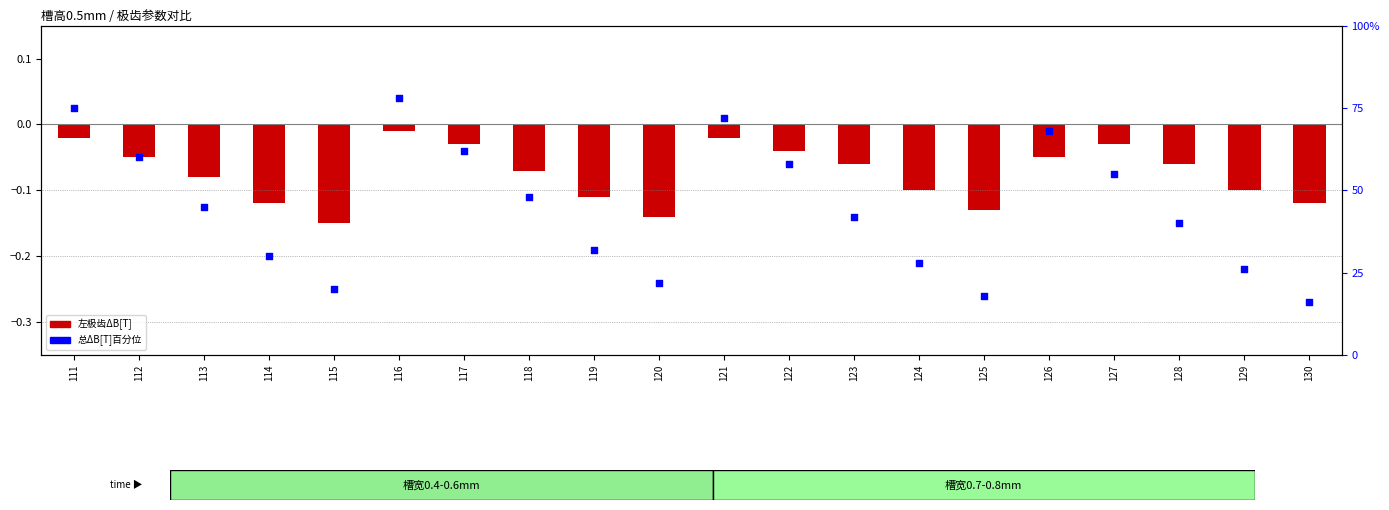

At which category is the sum across all series the highest?

116